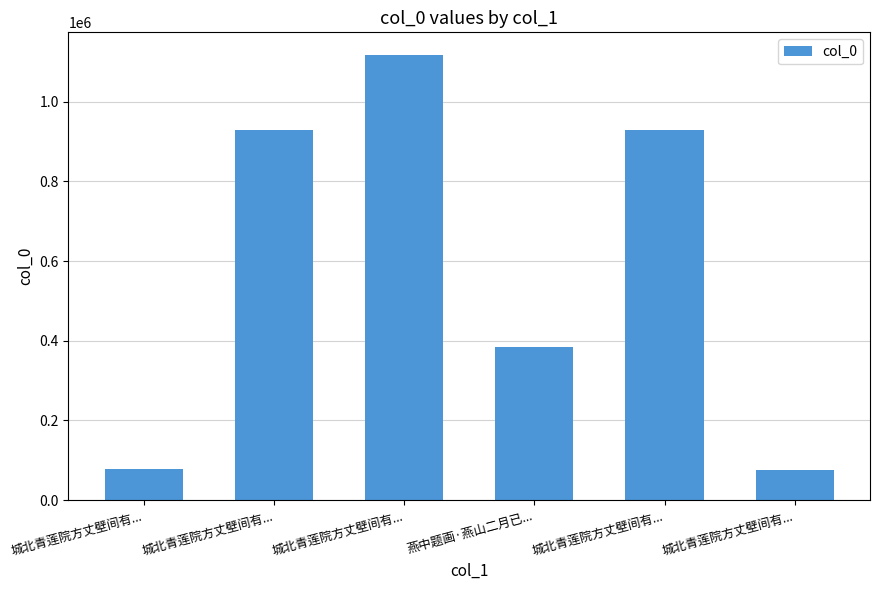

What is the sum of all values?

3515617